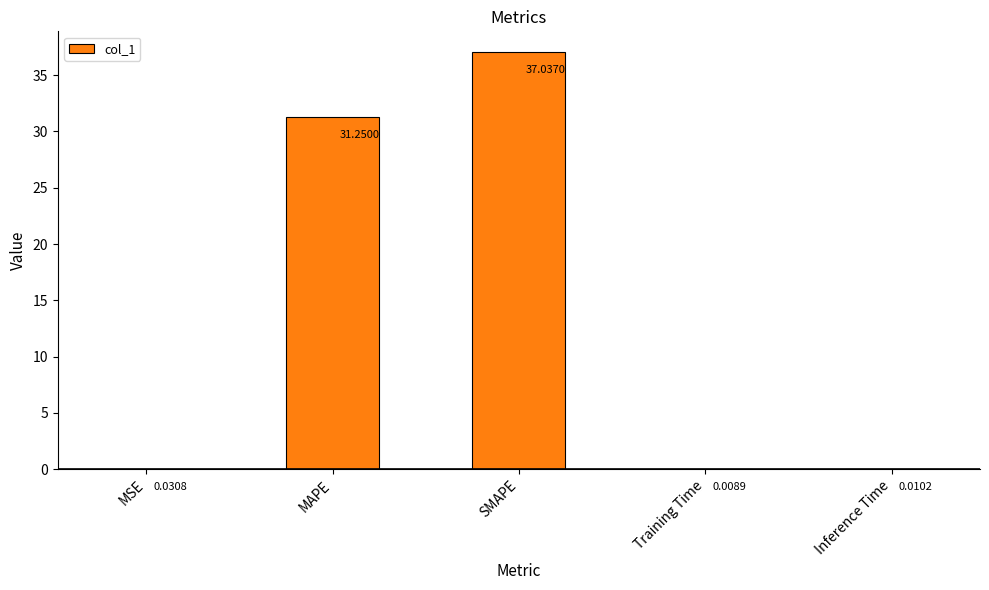

At which label is the value closest to 18?

MAPE